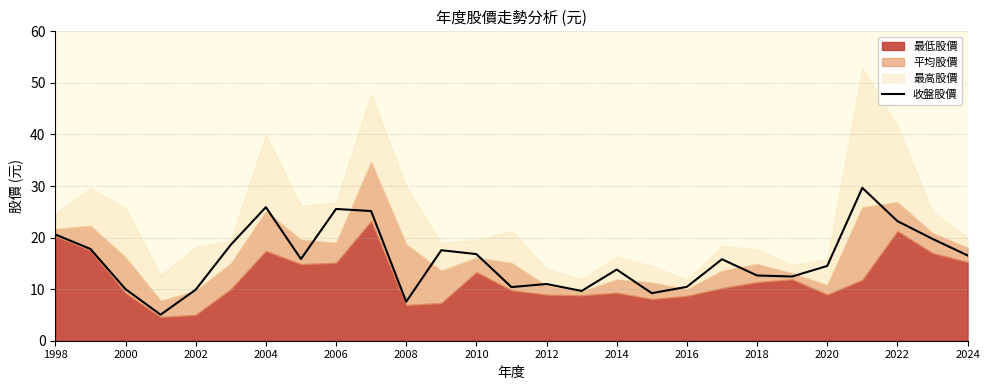

True or false: 收盤股價 has a value of 3.3 at 2016.

False